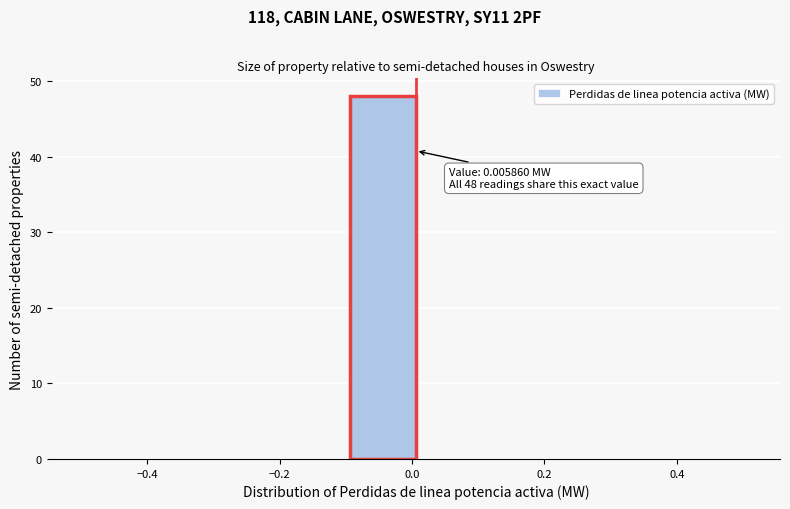

Over which range of the x-axis is the bar tallest?

-0.1 to 0.0